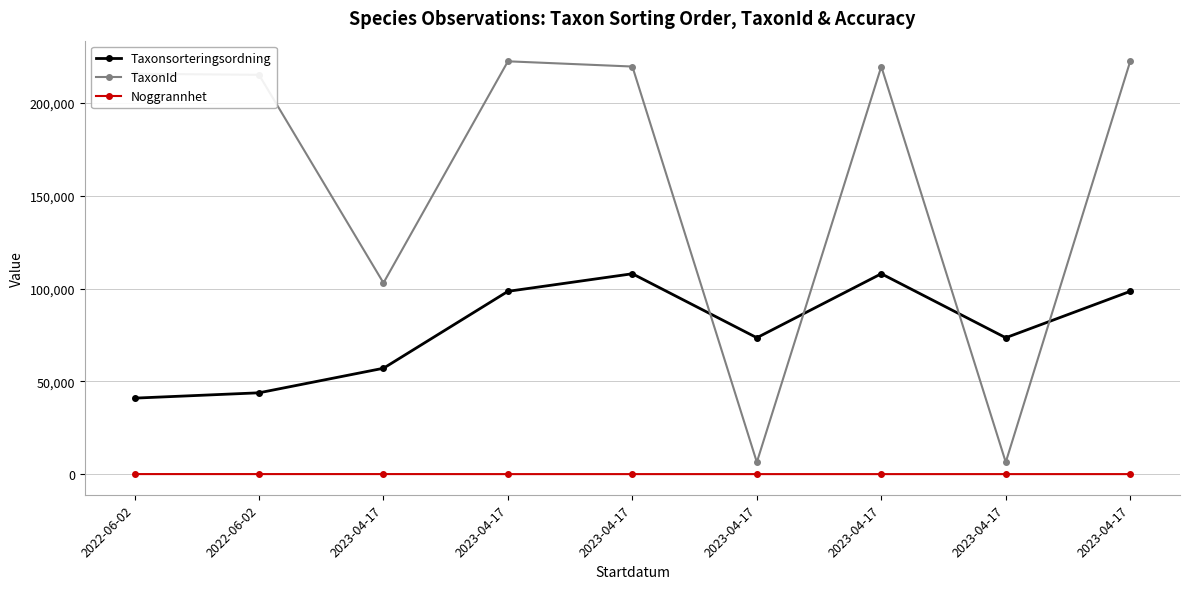

What is the difference between the maximum and minimum values in the TaxonId series?

216070